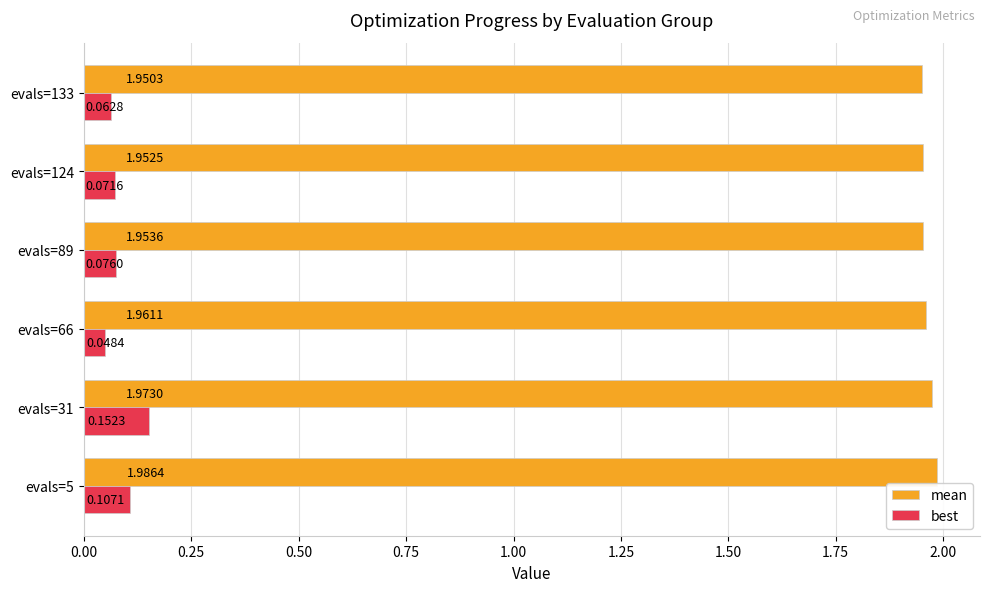

Count the mean values in the range 1 to 2.

6